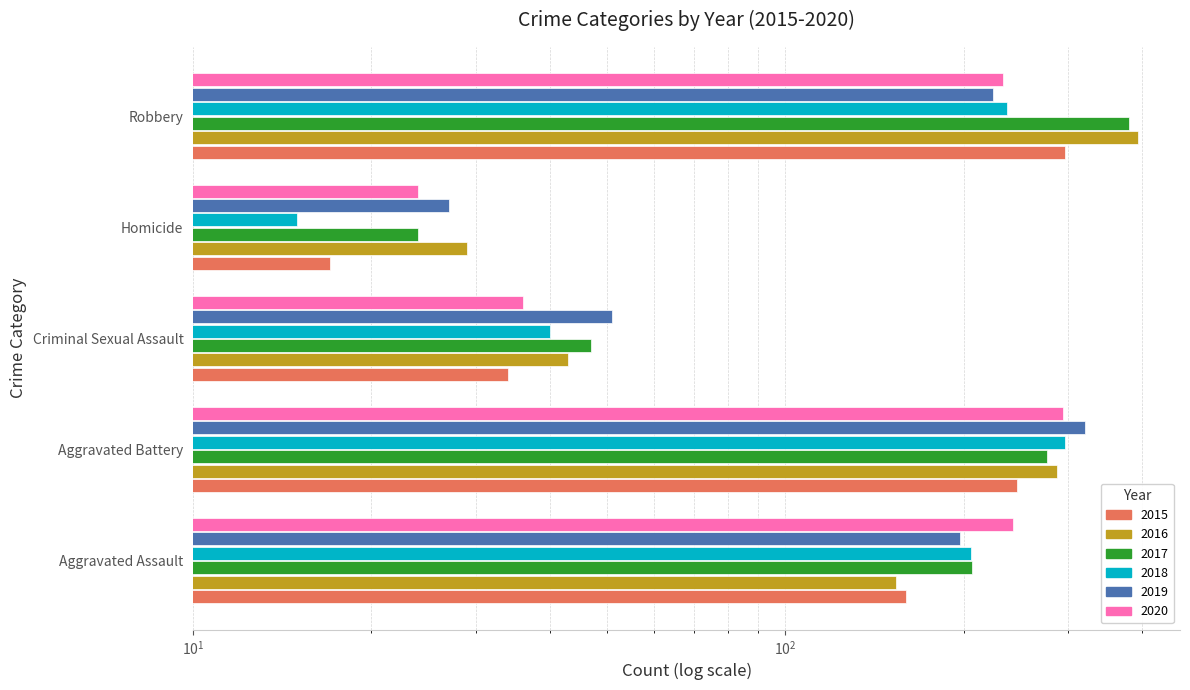

Which series changed the most between Criminal Sexual Assault and Homicide?

2018